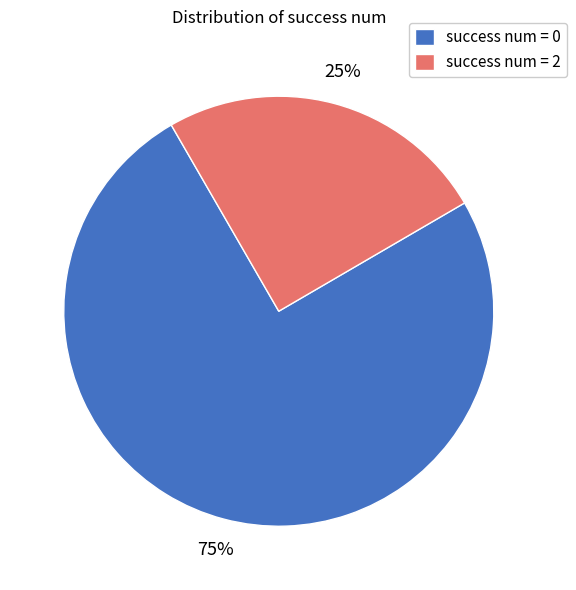

To the nearest percent, what is the difference between the success num = 0 and success num = 2 slice percentages?

50%